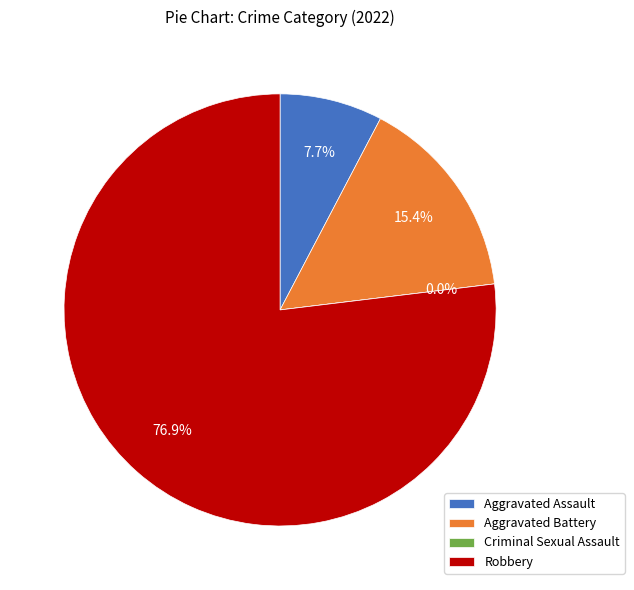

Which slice represents more than half of the pie?

Robbery